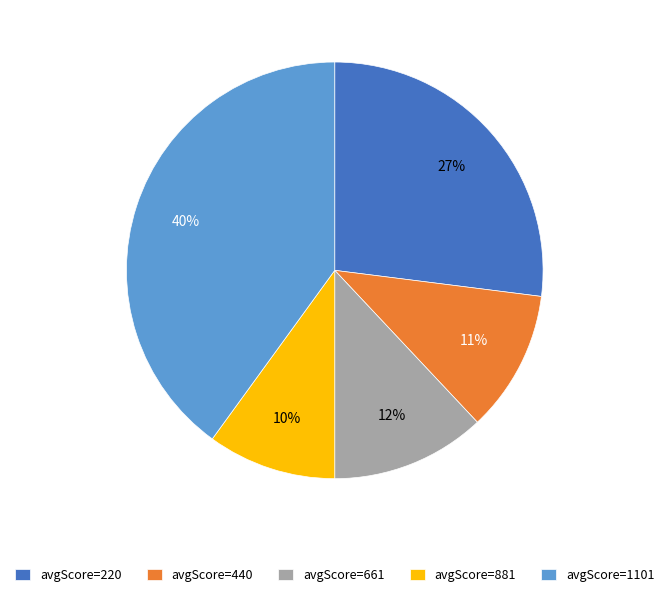

True or false: avgScore=1101 accounts for 40% of the total.

True